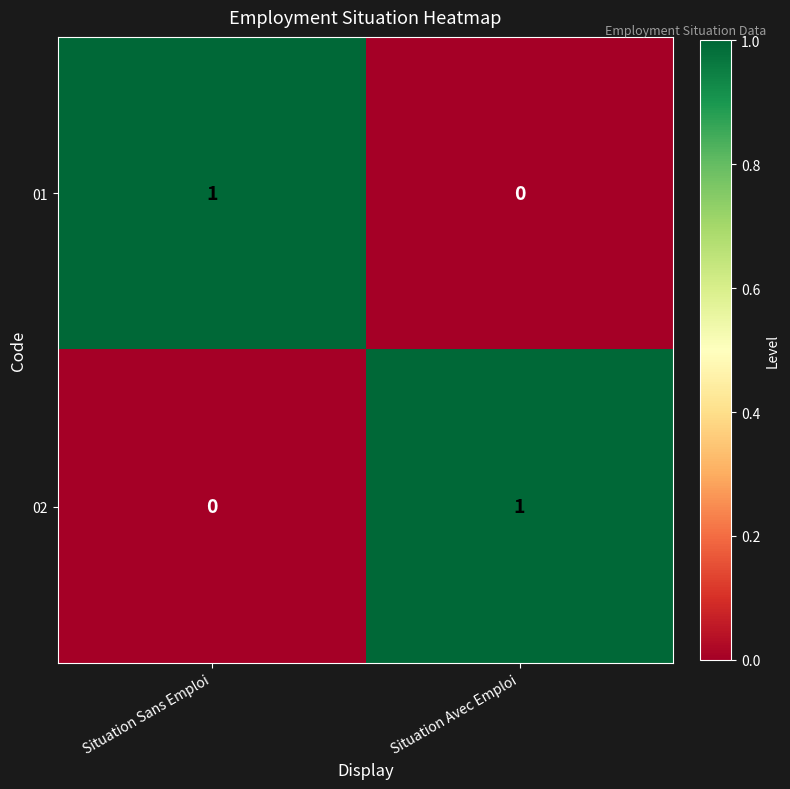

Rank the series at Situation Sans Emploi from highest to lowest value.

01, 02